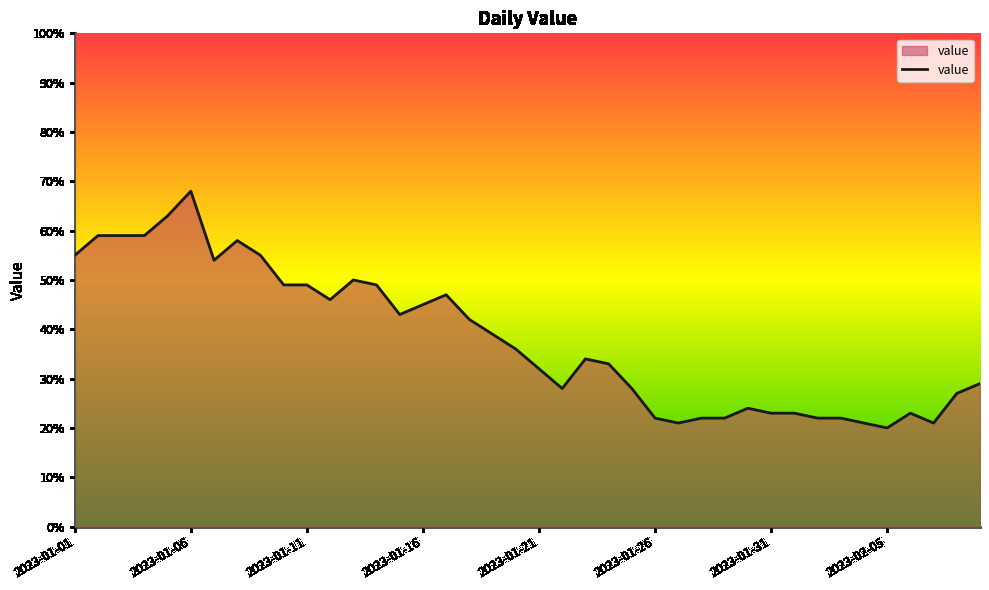

What is the minimum value shown in the chart?

20